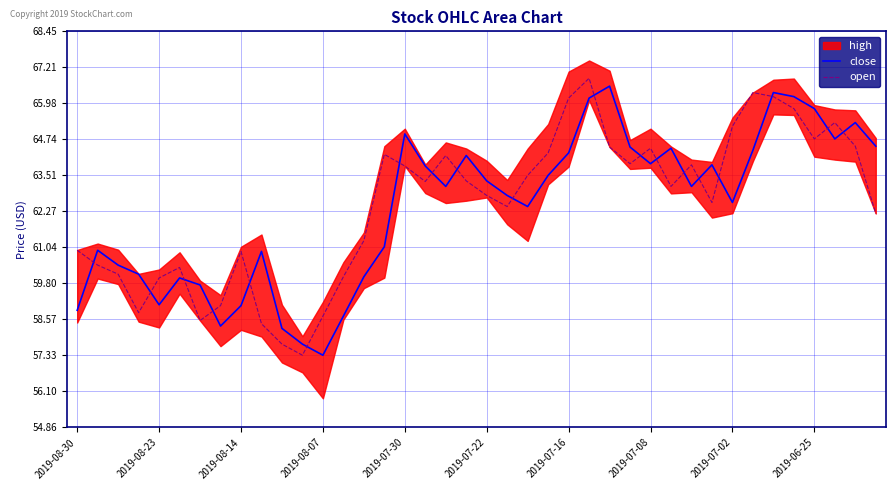

After their last crossing, which series has the higher values: open or close?

close